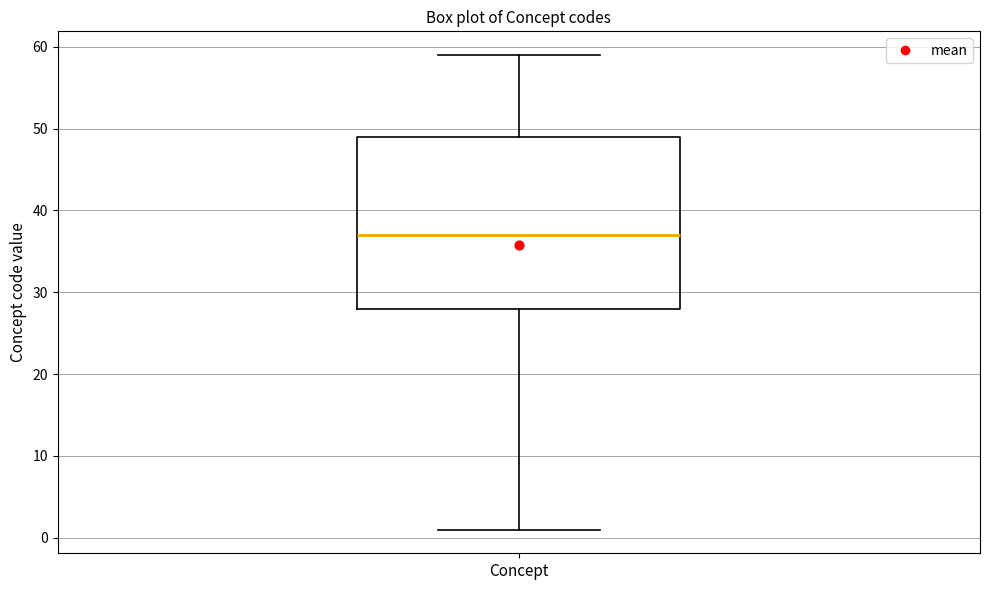

Read this box plot against the y-axis: the position of the median line, the range covered by the box, and the ends of both whiskers. The values are not printed on the chart, so give them approximately, as read against the axis.

median 37, box 28 to 49, whiskers 1 to 59